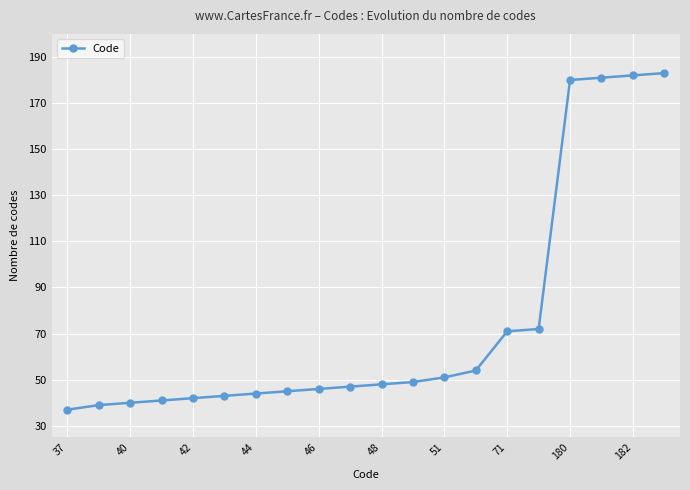

What is the value of the 12th point from the left?

49